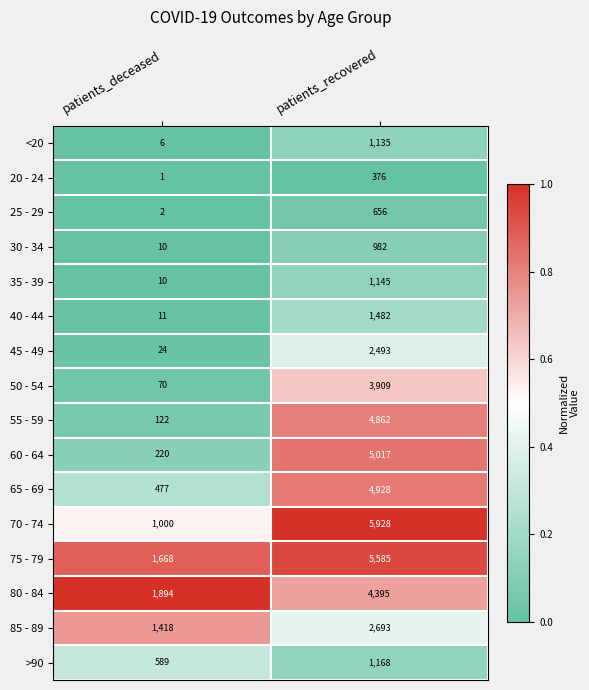

Rank the series by their maximum value, from highest to lowest.

70 - 74, 75 - 79, 60 - 64, 65 - 69, 55 - 59, 80 - 84, 50 - 54, 85 - 89, 45 - 49, 40 - 44, >90, 35 - 39, <20, 30 - 34, 25 - 29, 20 - 24